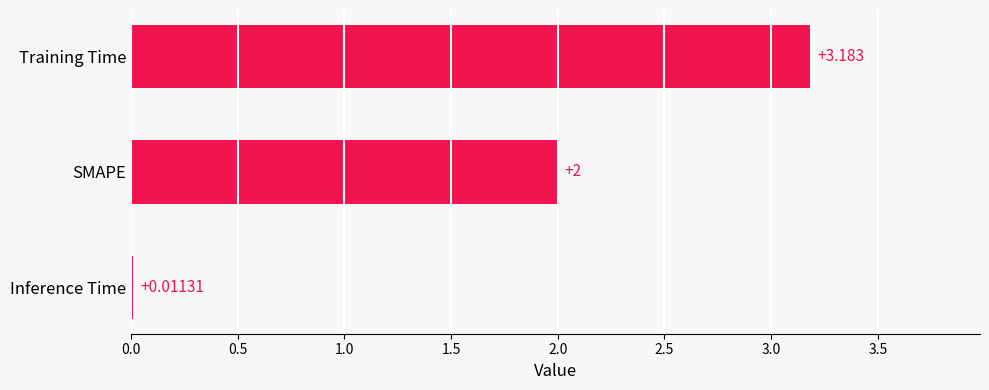

Where is the data nearest to the value 1?

Inference Time